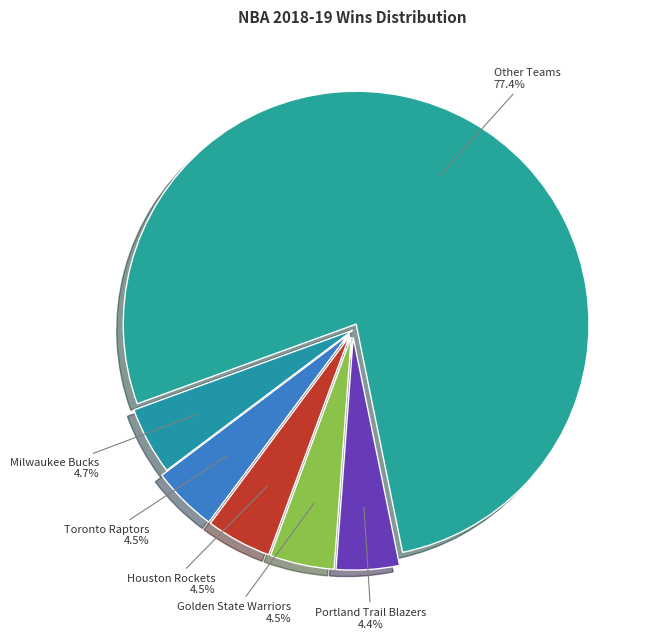

Which slice is the largest?

Other Teams